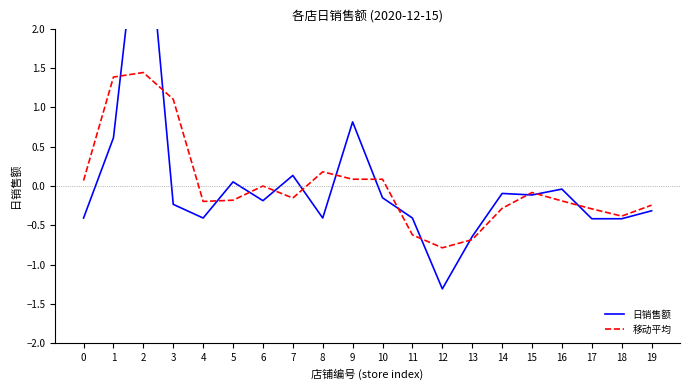

Reading right to left, transcribe all the data shown in this chart.

日销售额: 19=-0.3	18=-0.4	17=-0.4	16=-0.0	15=-0.1	14=-0.1	13=-0.6	12=-1.3	11=-0.4	10=-0.2	9=0.8	8=-0.4	7=0.1	6=-0.2	5=0.1	4=-0.4	3=-0.2	2=3.9	1=0.6	0=-0.4
移动平均: 19=-0.2	18=-0.4	17=-0.3	16=-0.2	15=-0.1	14=-0.3	13=-0.7	12=-0.8	11=-0.6	10=0.1	9=0.1	8=0.2	7=-0.2	6=-0.0	5=-0.2	4=-0.2	3=1.1	2=1.4	1=1.4	0=0.1